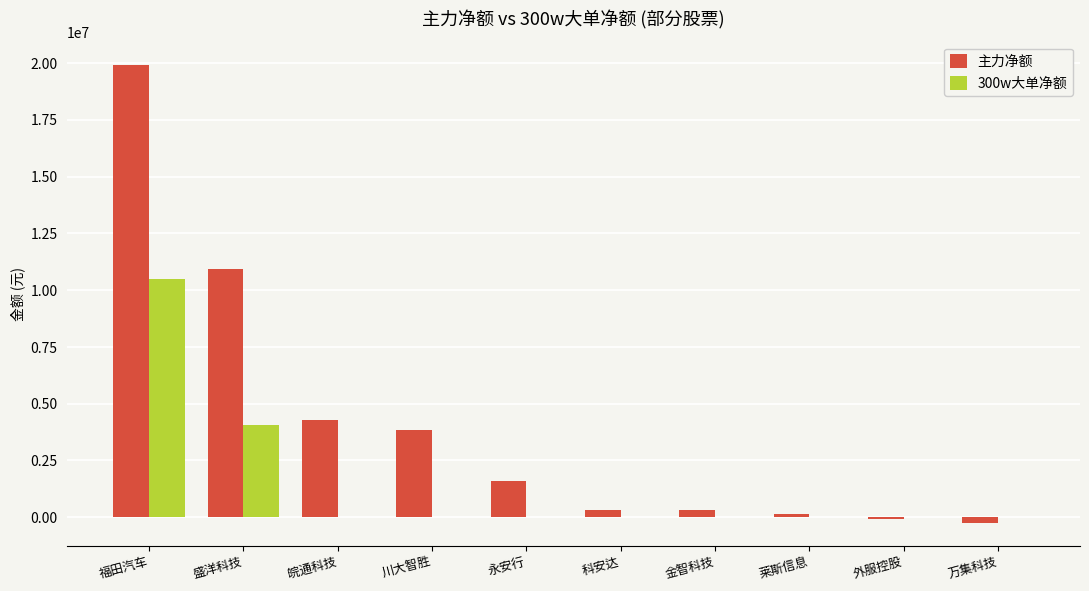

Is the value of 300w大单净额 at 莱斯信息 greater than the value of 主力净额 at 盛洋科技?

No